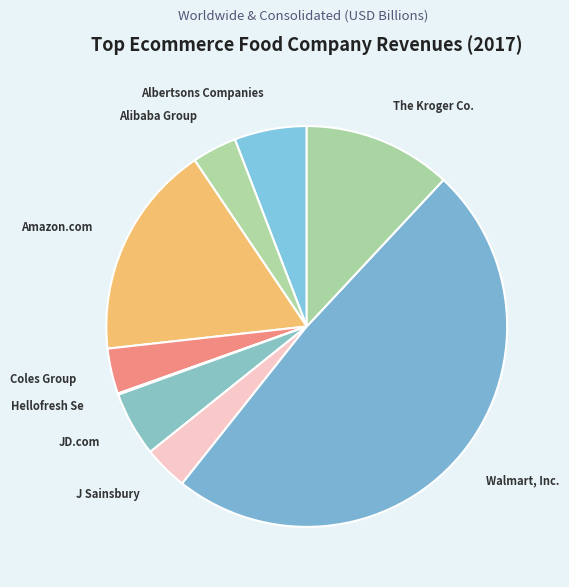

Is the sum of Alibaba Group and Amazon.com greater than half?

No